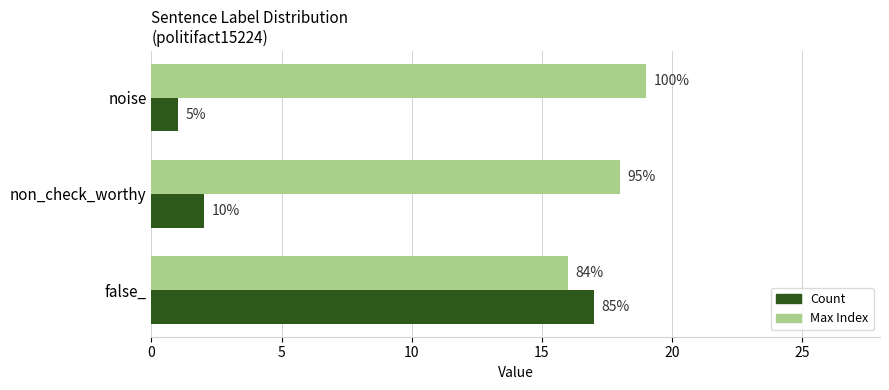

What is the difference between the maximum and minimum values in the Max Index series?

3